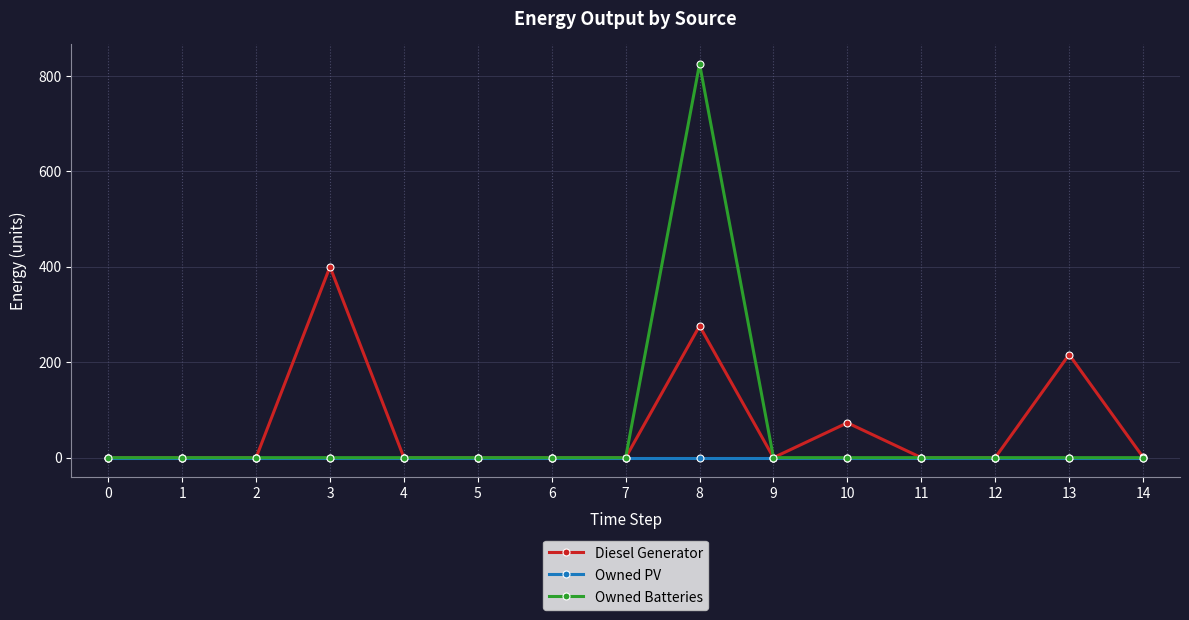

The value of Owned Batteries at 6 is -349. True or false?

False